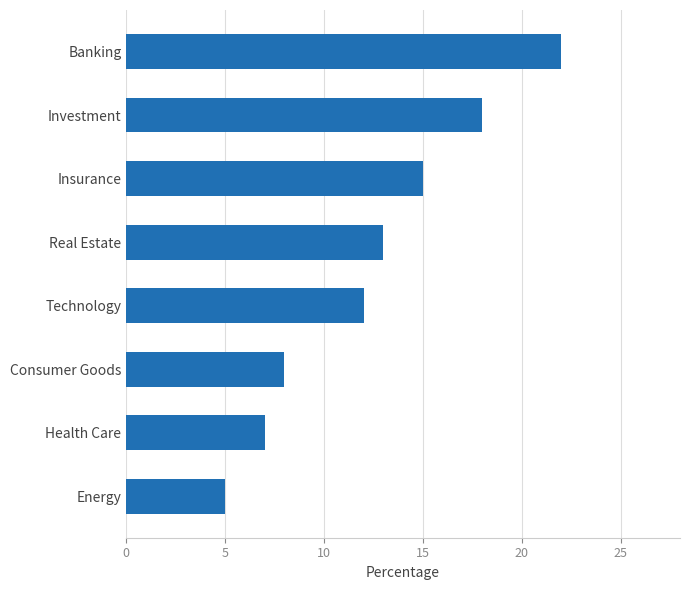

What is the ratio of the value at Health Care to the value at Banking?

0.3